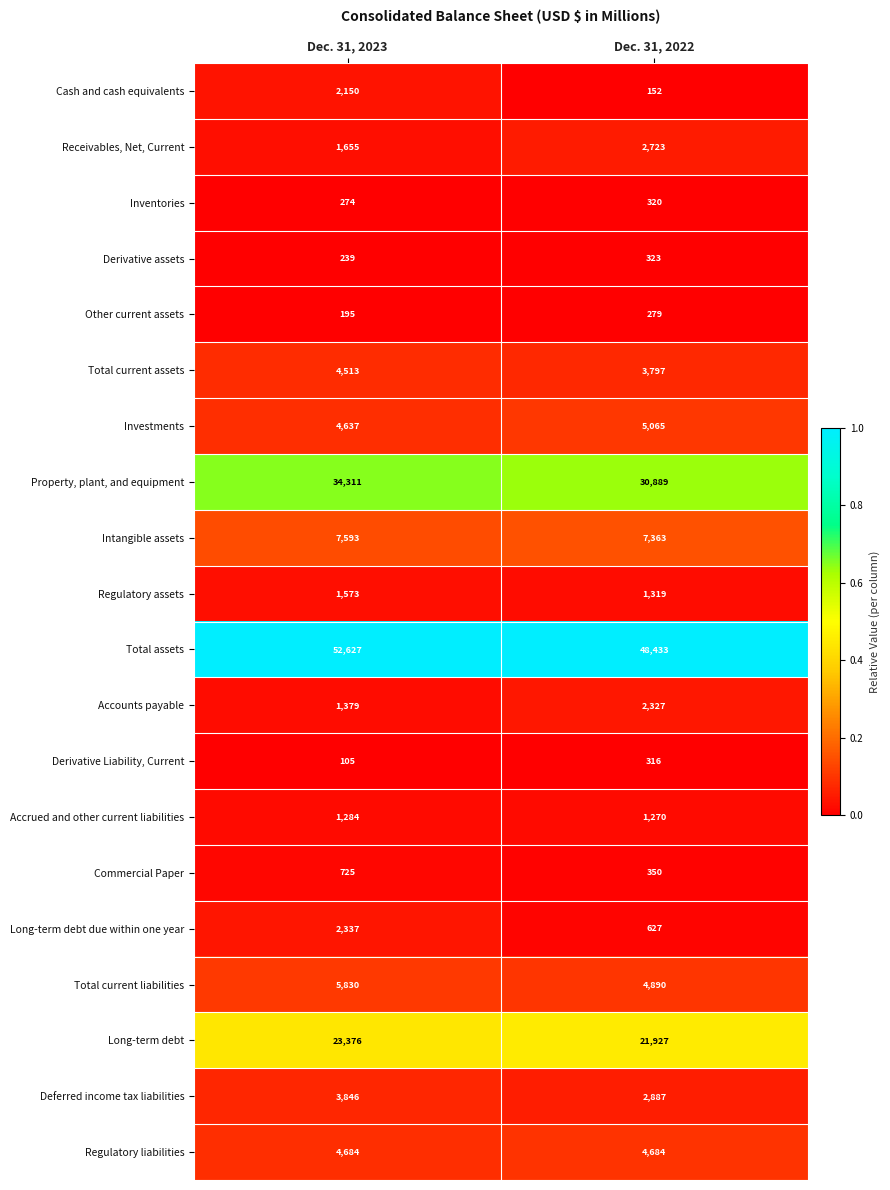

Which label corresponds to the smallest value in the chart?

Dec. 31, 2023